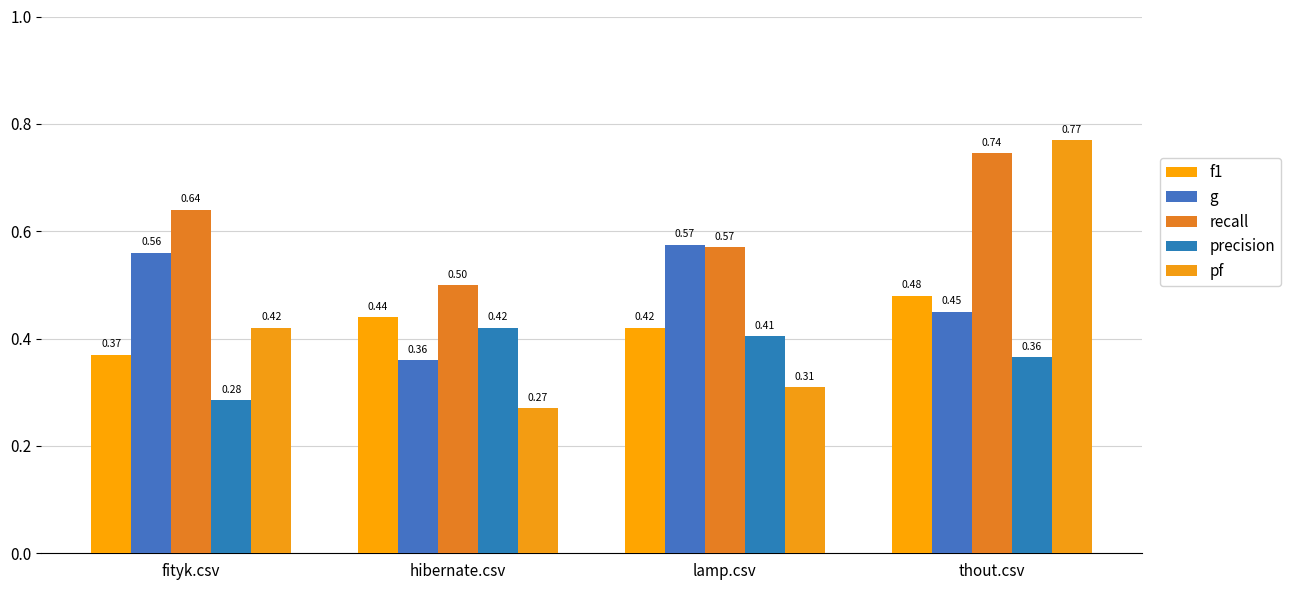

What is the difference between the second highest and second lowest values in the recall series?

0.1